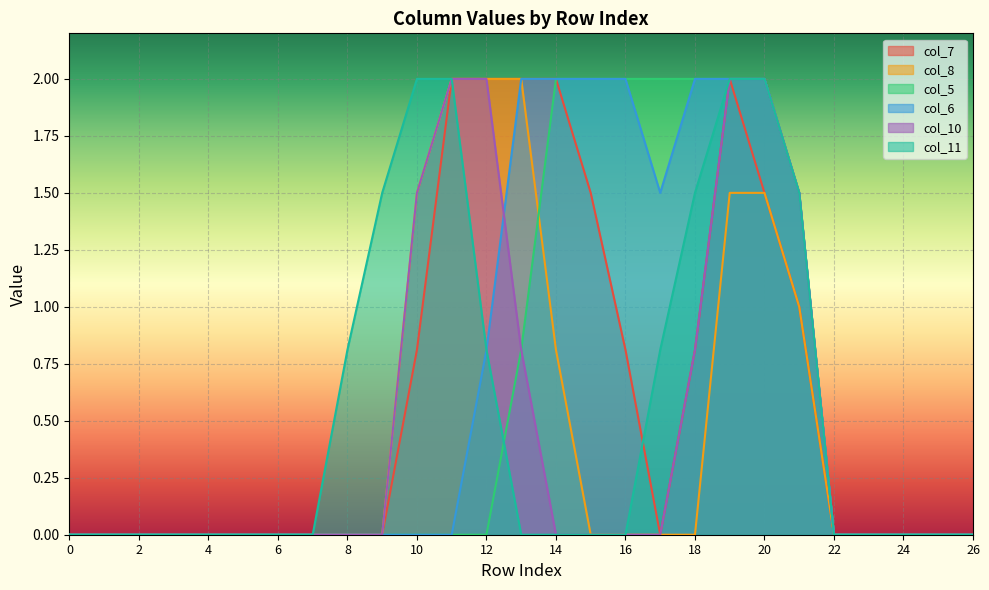

How many positive values does the col_11 series have?

10